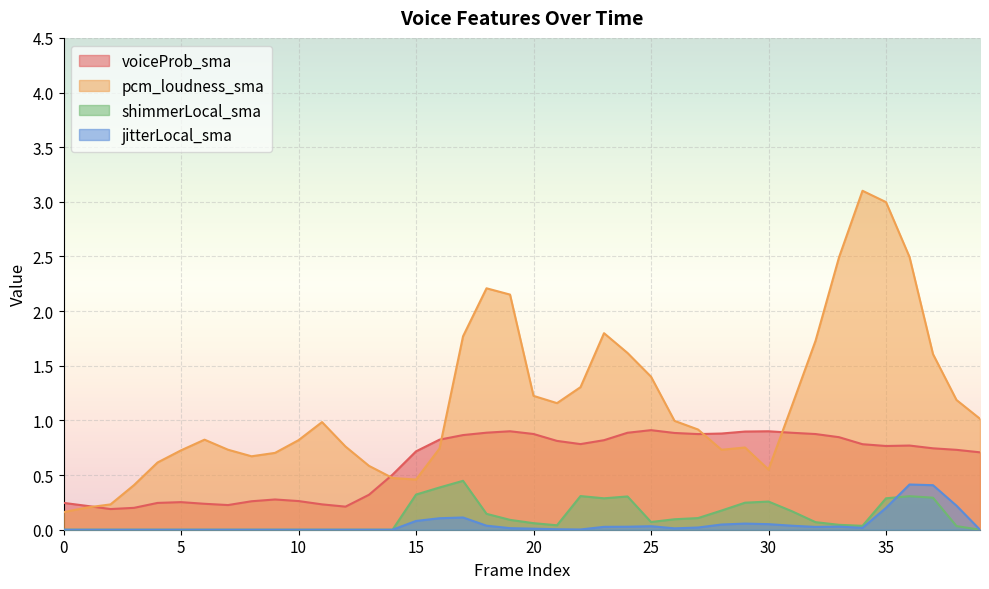

True or false: pcm_loudness_sma has more than 2 points higher than both neighbors.

True